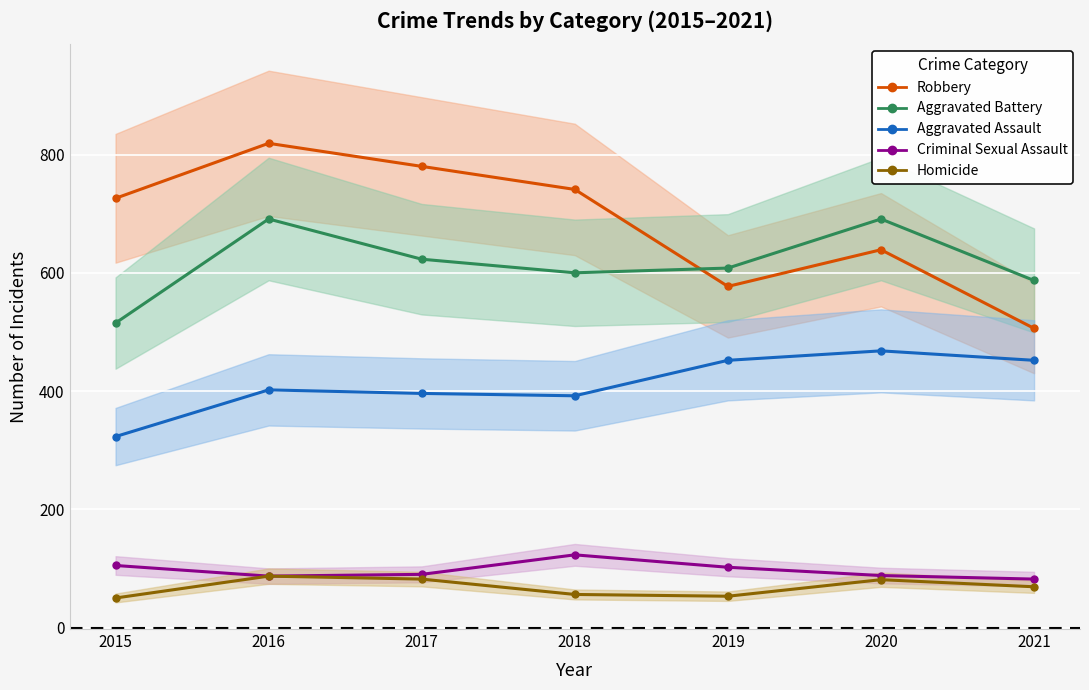

At which label does Aggravated Battery first exceed 608?

2016